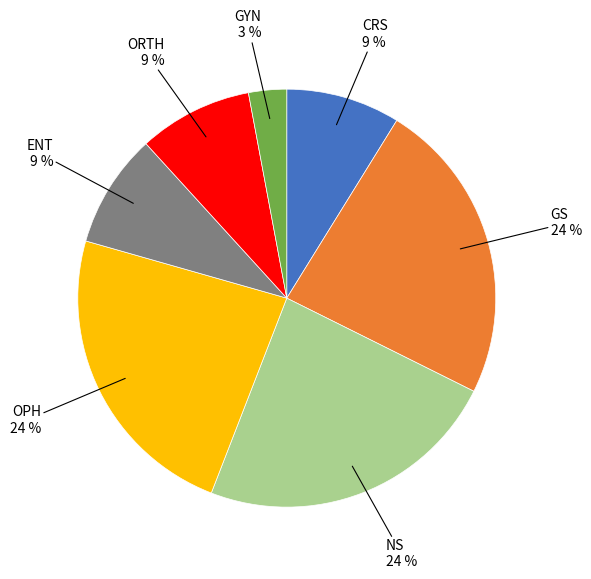

Is there a majority slice in this chart?

No